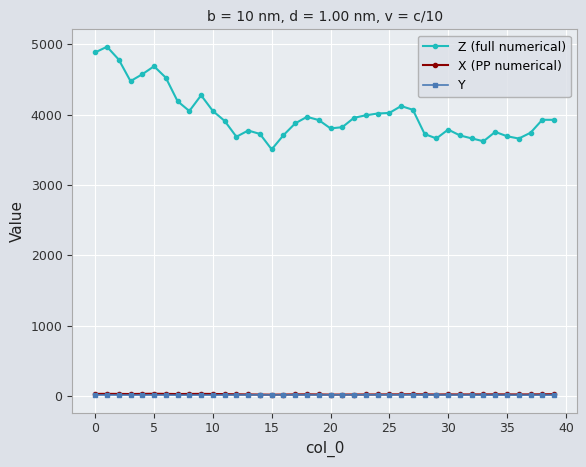

True or false: X (PP numerical) has more than 2 interior local peaks.

True